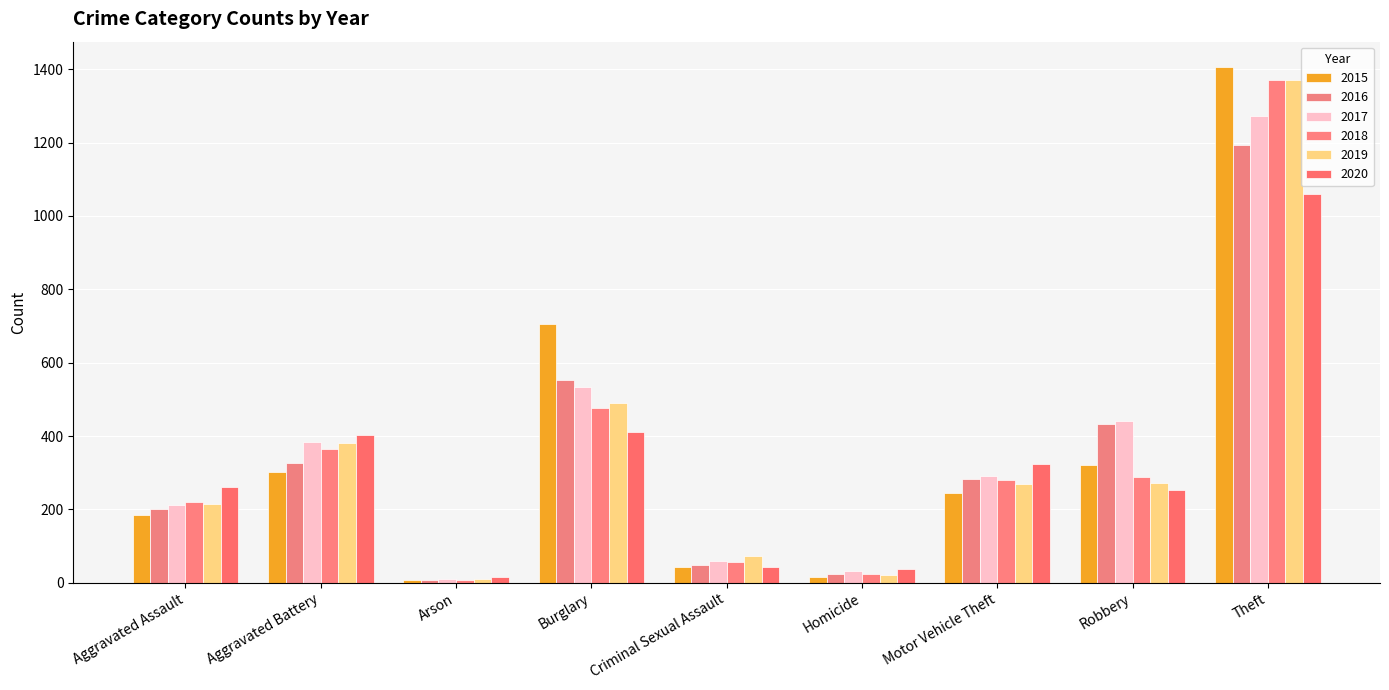

Between Aggravated Battery and Motor Vehicle Theft, which is larger?

Aggravated Battery